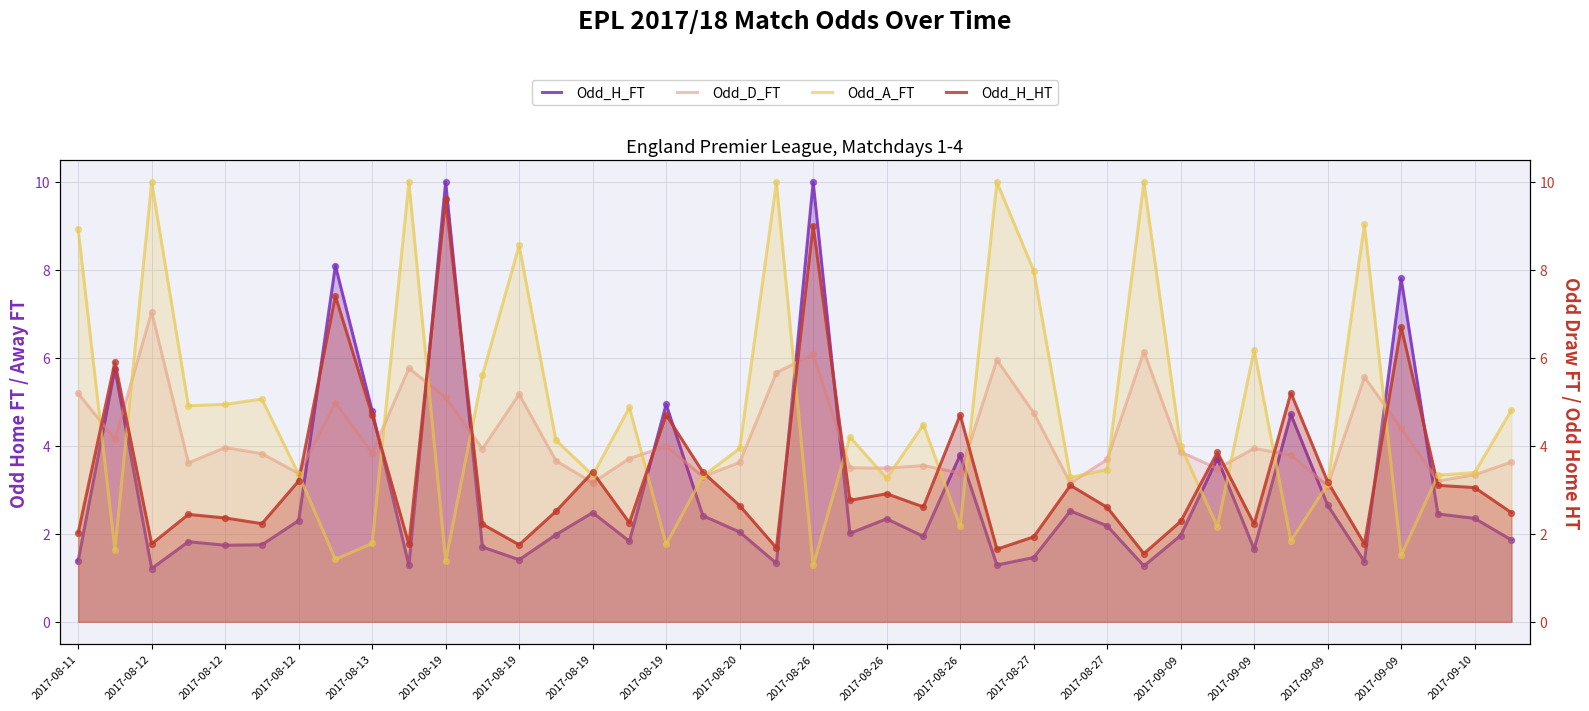

What are all the series names shown in the legend?

Odd_H_FT, Odd_D_FT, Odd_A_FT, Odd_H_HT